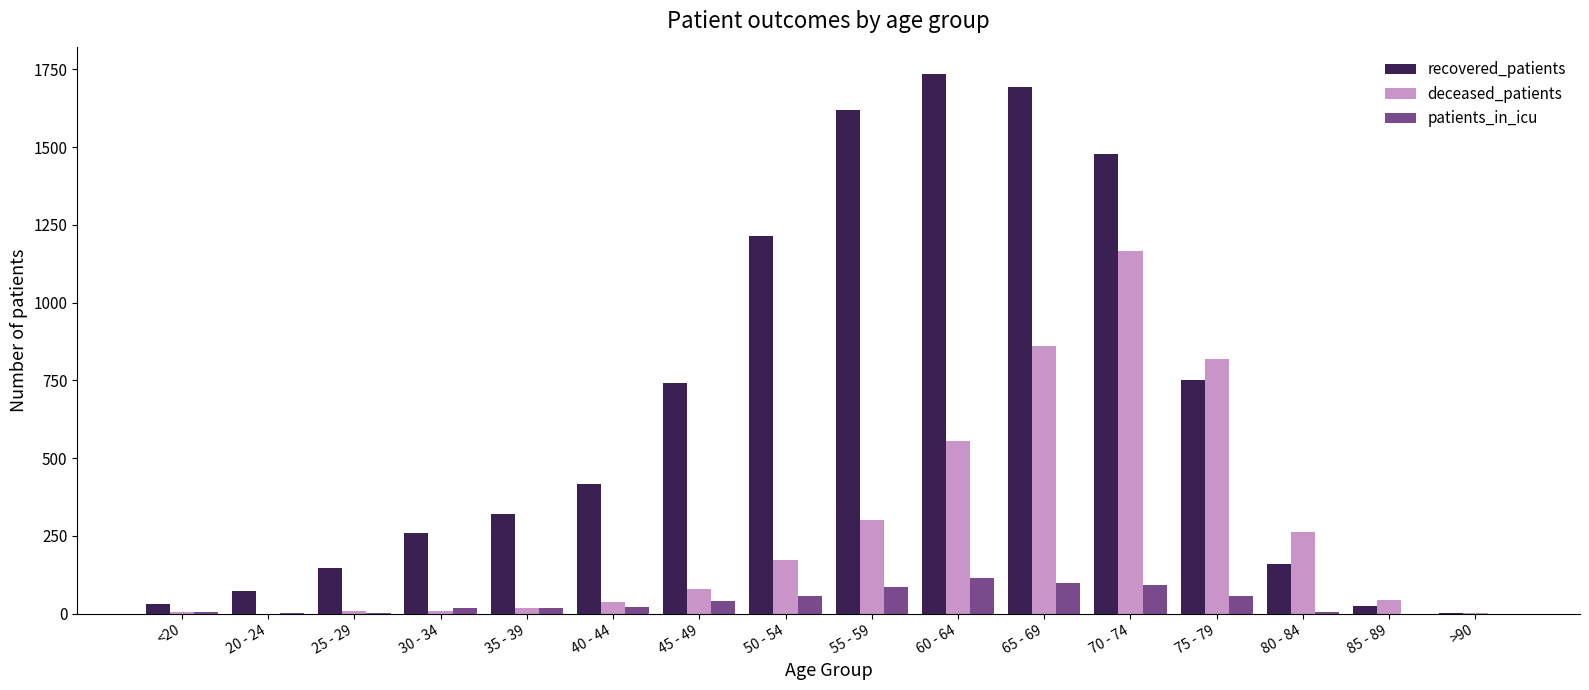

Is it true that patients_in_icu equals 86 at 55 - 59?

True